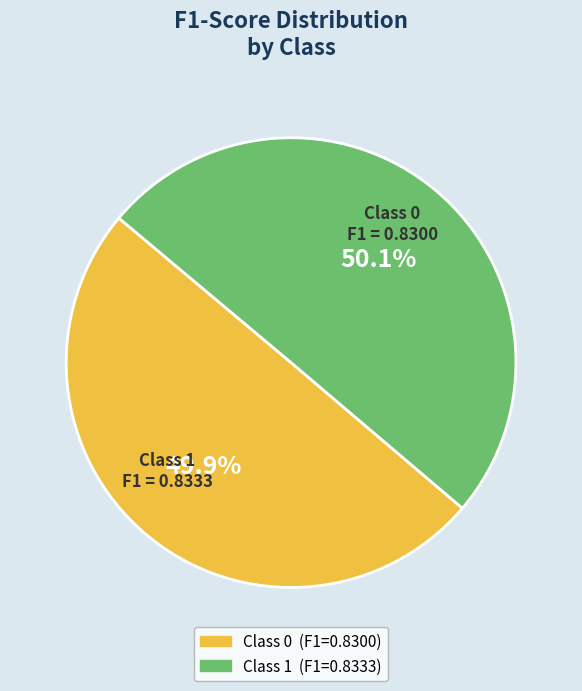

Do Class 1 and Class 0 together represent more than half of the pie?

Yes